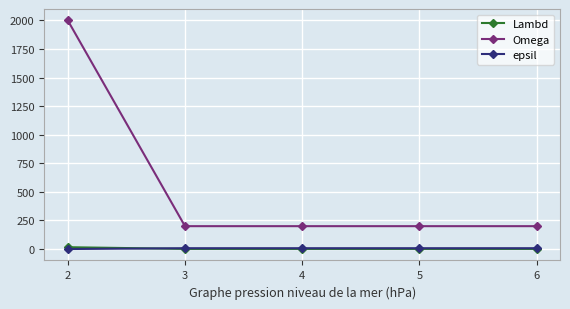

What is the difference between the maximum and minimum values in the Omega series?

1800